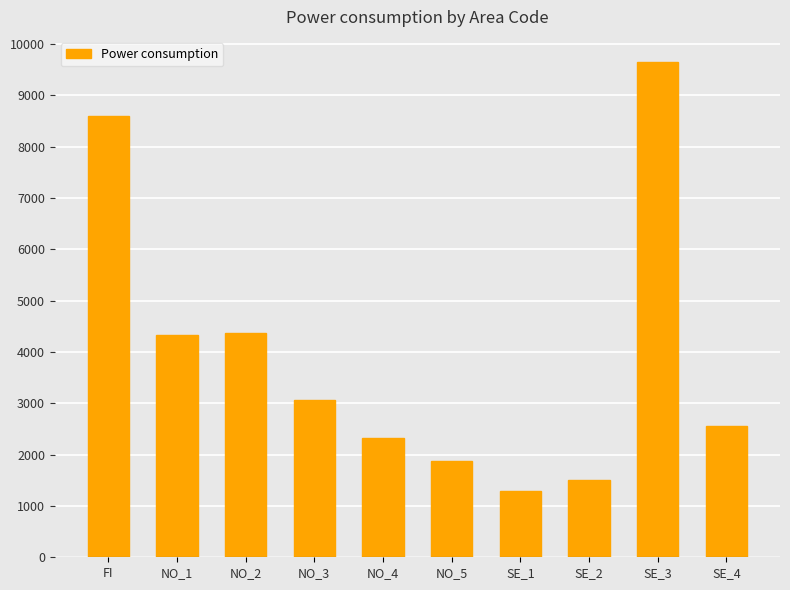

What is the sum of all values?

39558